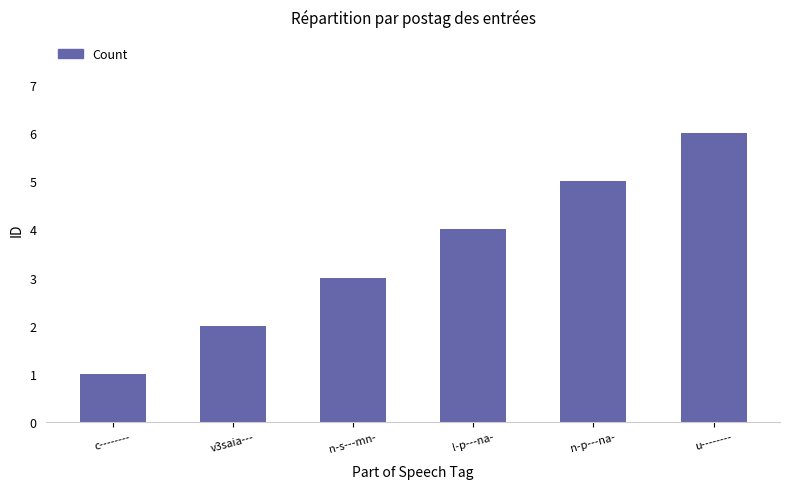

How many data points does each series have?

6